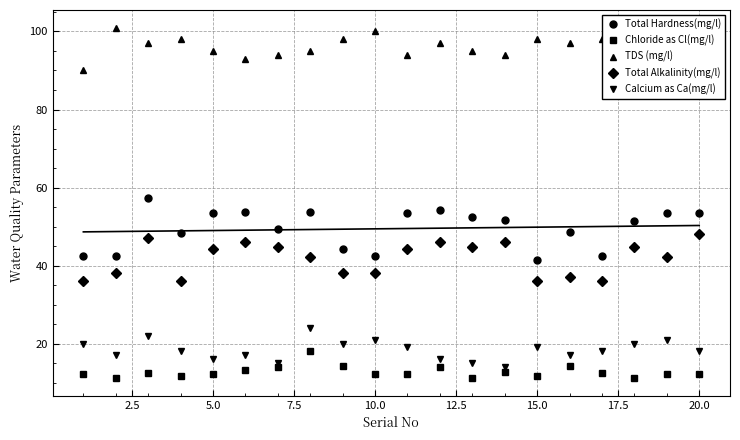

True or false: Total Alkalinity(mg/l) and Total Hardness(mg/l) intersect in this chart.

False